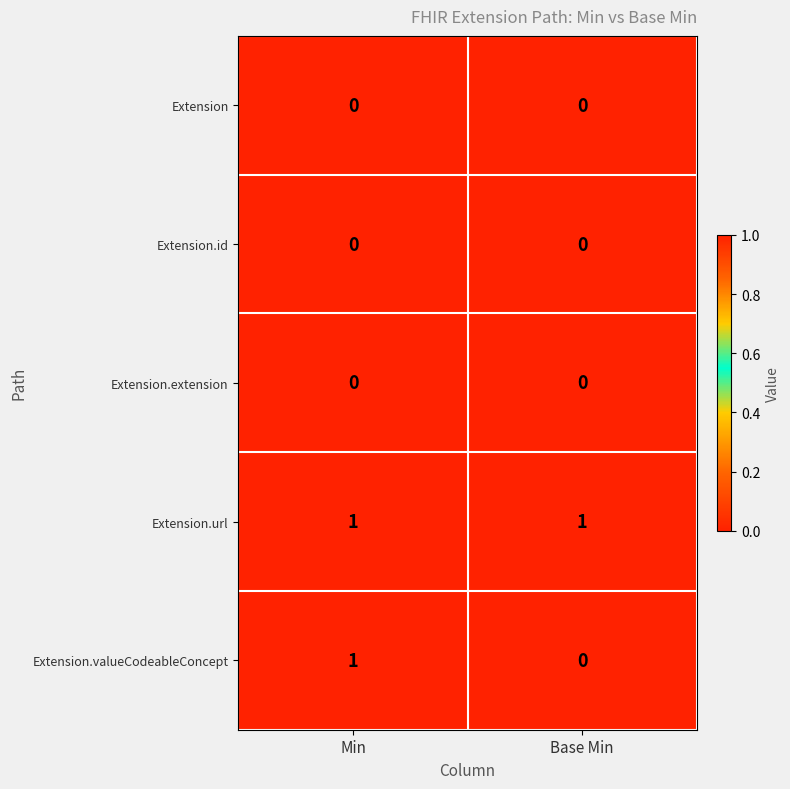

Between Min and Base Min, which series saw the biggest shift?

Extension.valueCodeableConcept